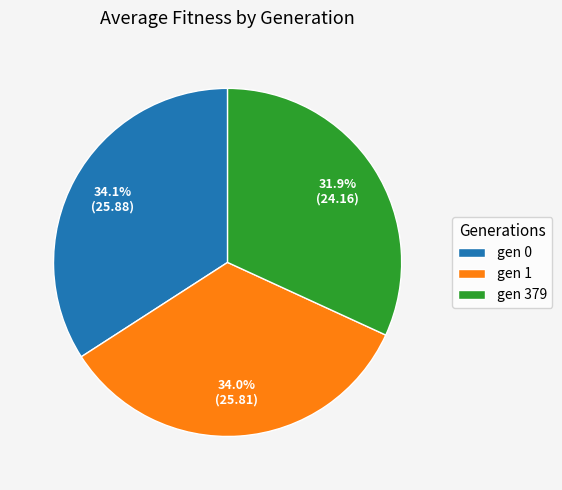

Between gen 1 and gen 379, which is larger?

gen 1